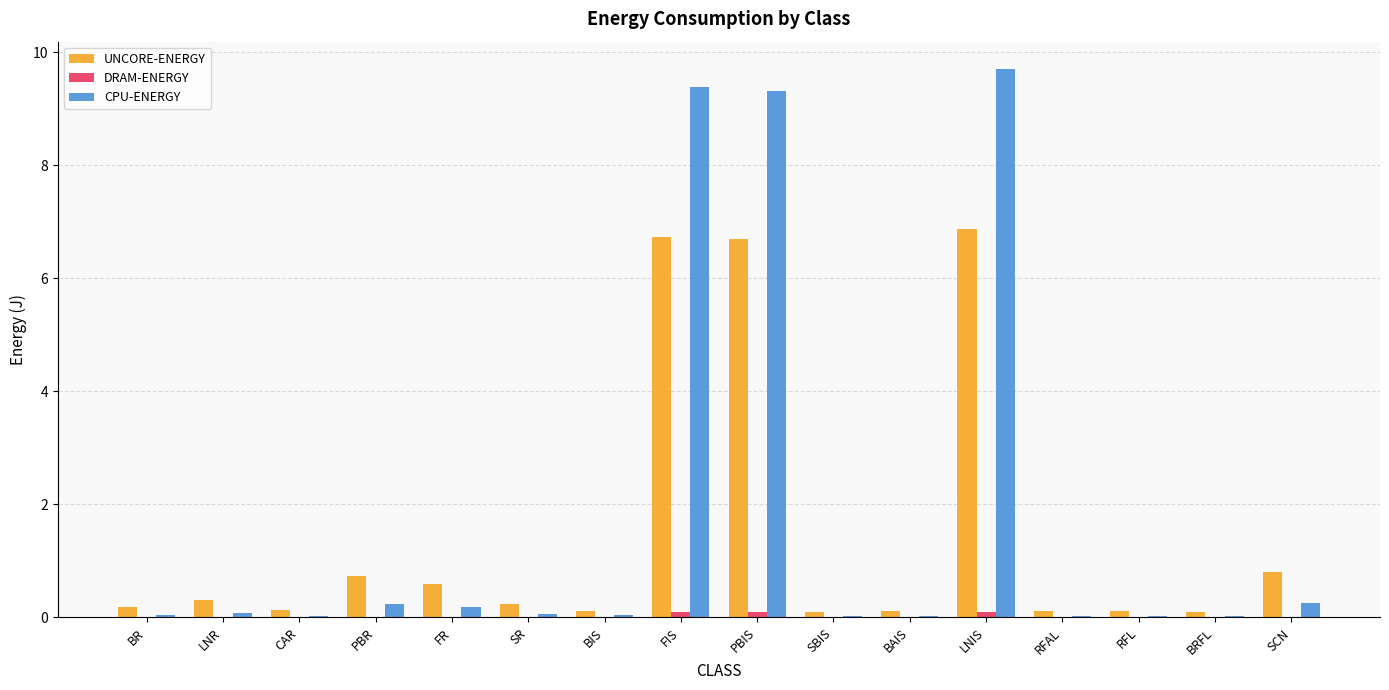

The value of CPU-ENERGY at SBIS is 0.0. True or false?

True